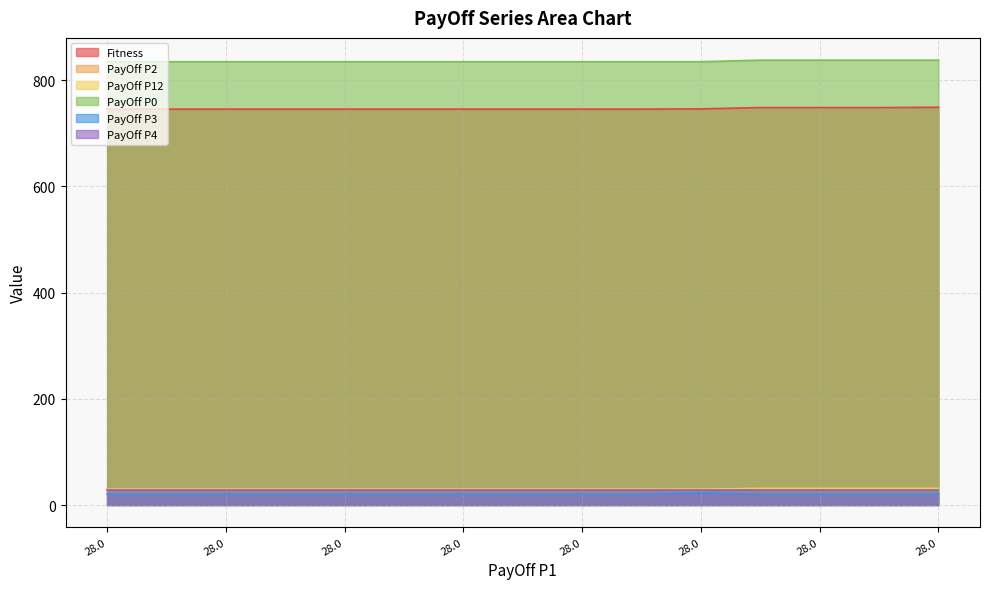

The PayOff P3 series shows 38.9 at 28.0. True or false?

False